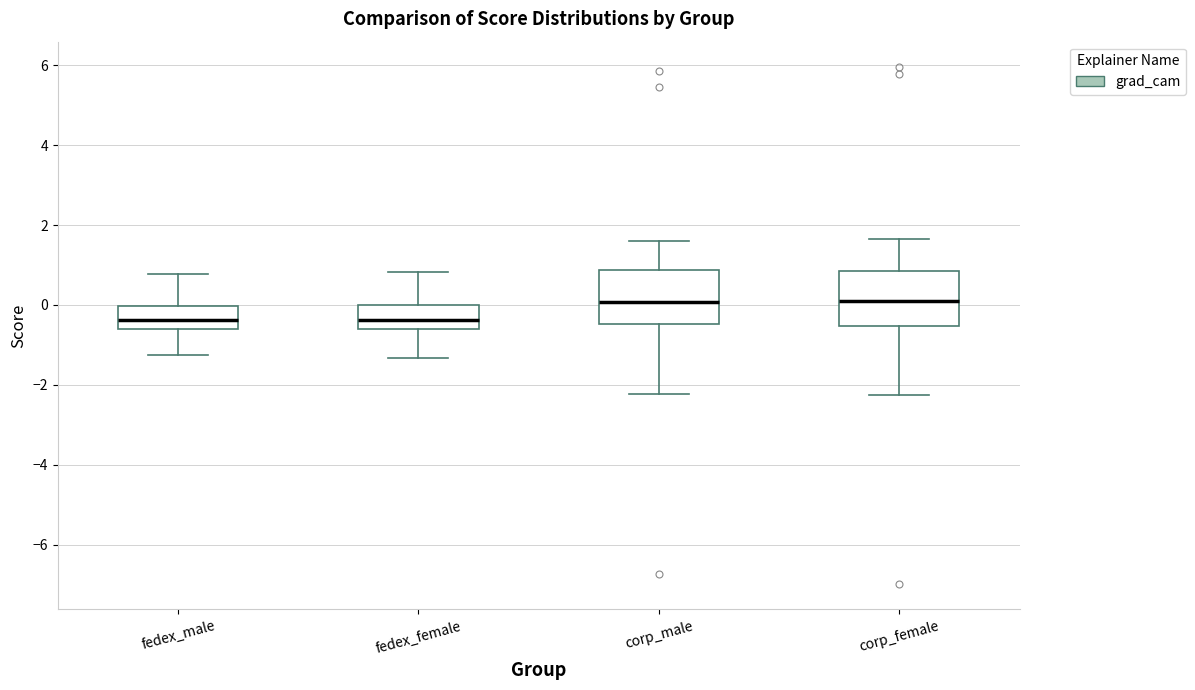

Where does the median line of the box for fedex_female sit on the y-axis? The values are not printed on the chart, so give them approximately, as read against the axis.

-0.4